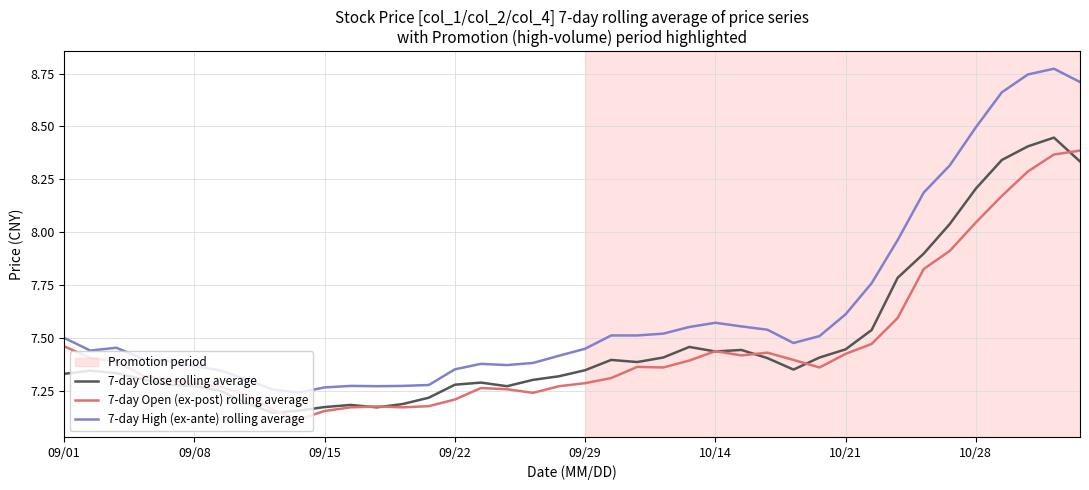

True or false: 7-day High (ex-ante) rolling average and 7-day Close rolling average cross at least once.

False